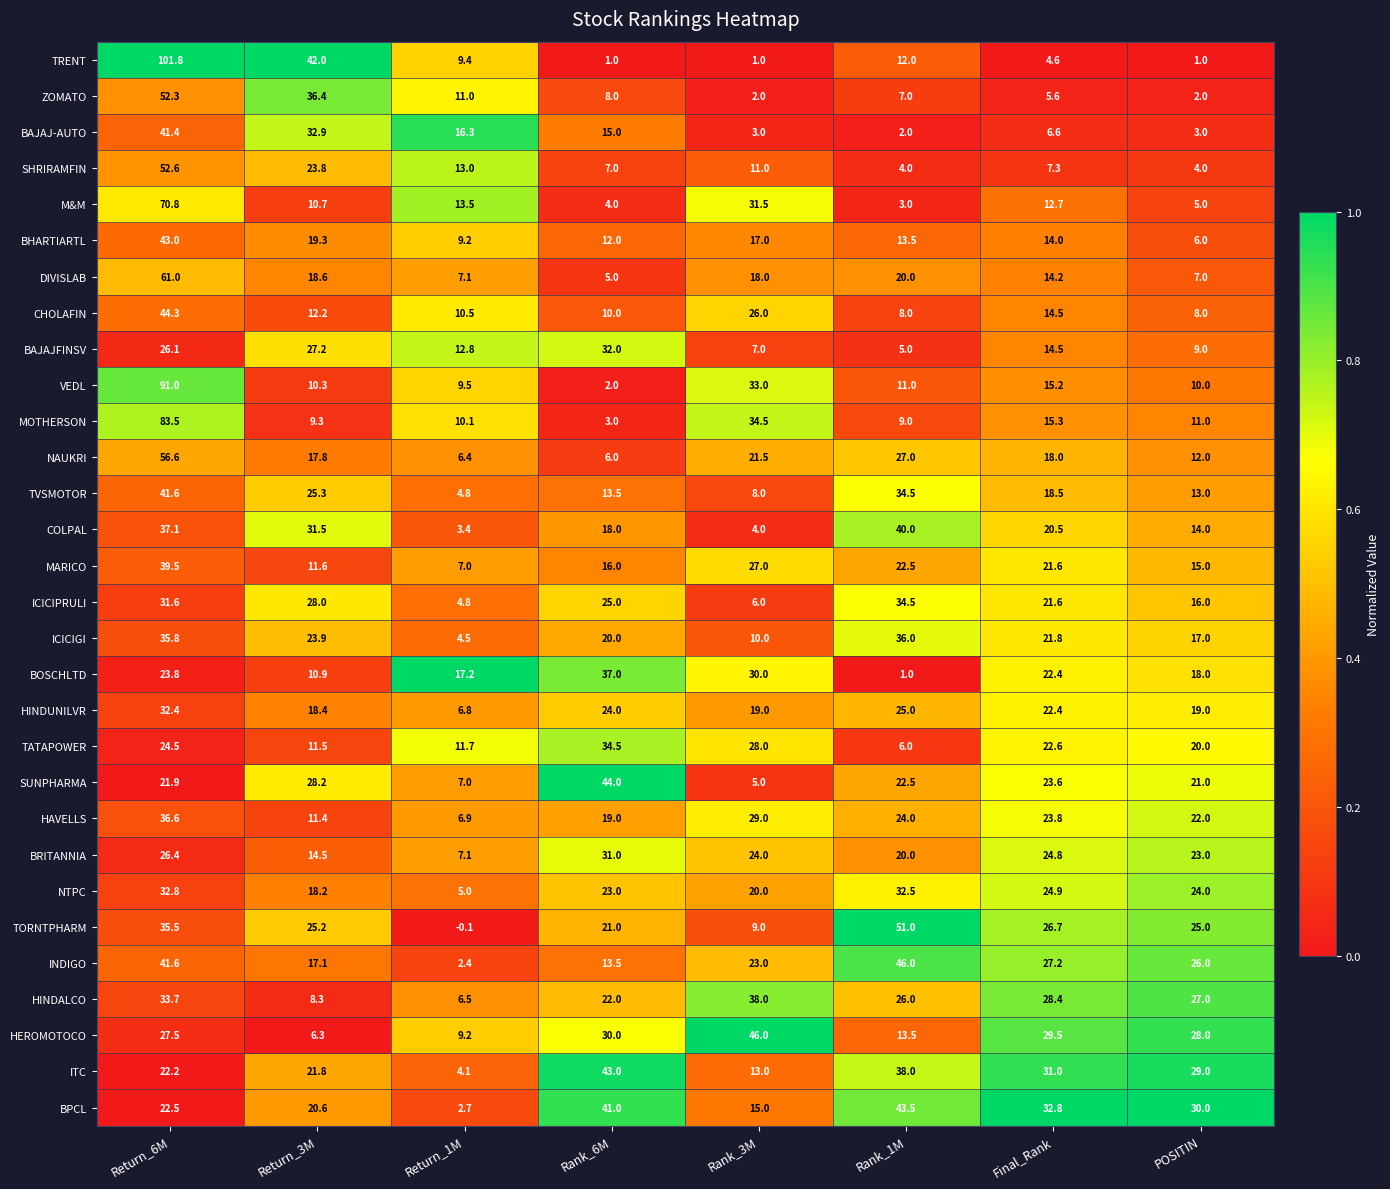

At which category is the sum across all series the highest?

Return_6M